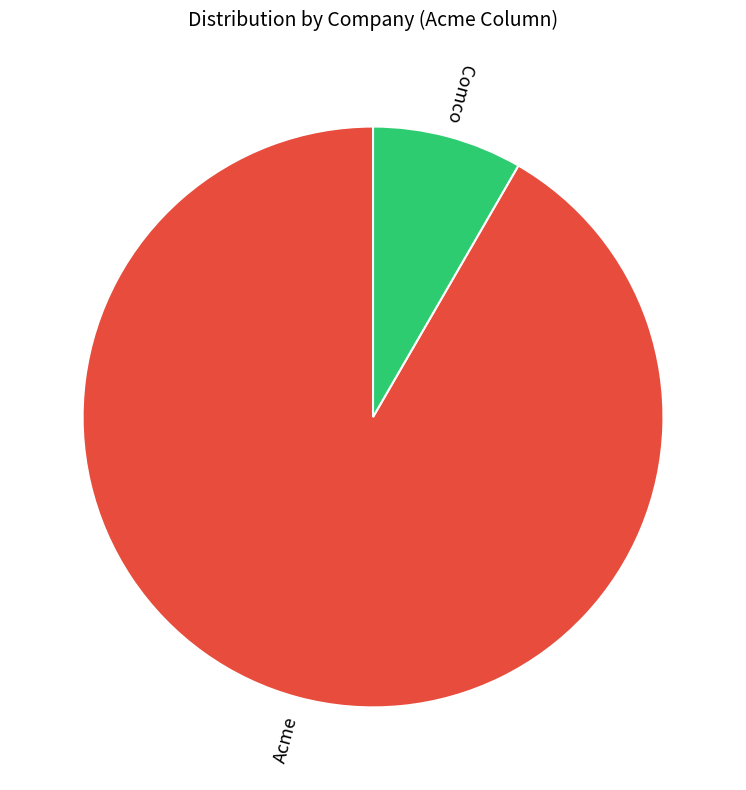

Is the sum of Comco and Acme greater than half?

Yes